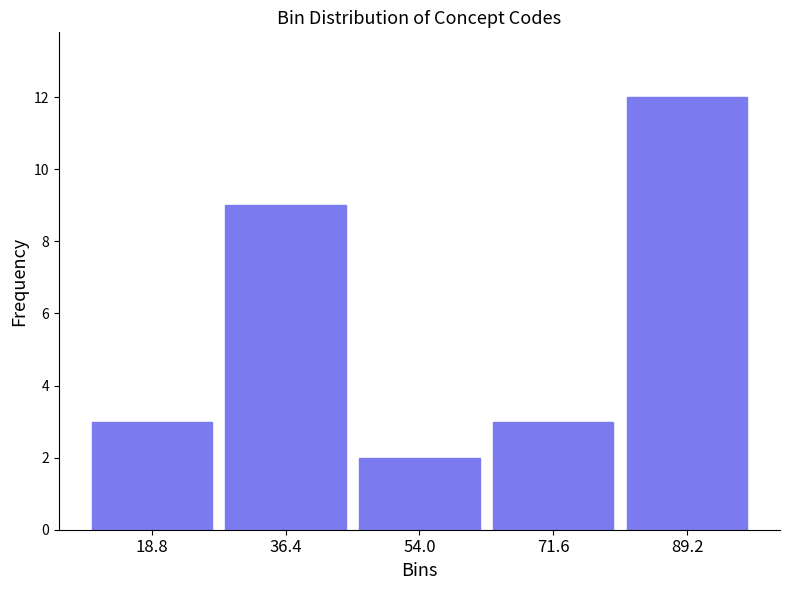

Reading left to right, list every bar in this chart as the range it spans on the x-axis followed by its height. Neither the bar edges nor the heights are printed on the chart, so give them approximately, as read against the axes.

10.0 to 27.6: 3
27.6 to 45.2: 9
45.2 to 62.8: 2
62.8 to 80.4: 3
80.4 to 98.0: 12